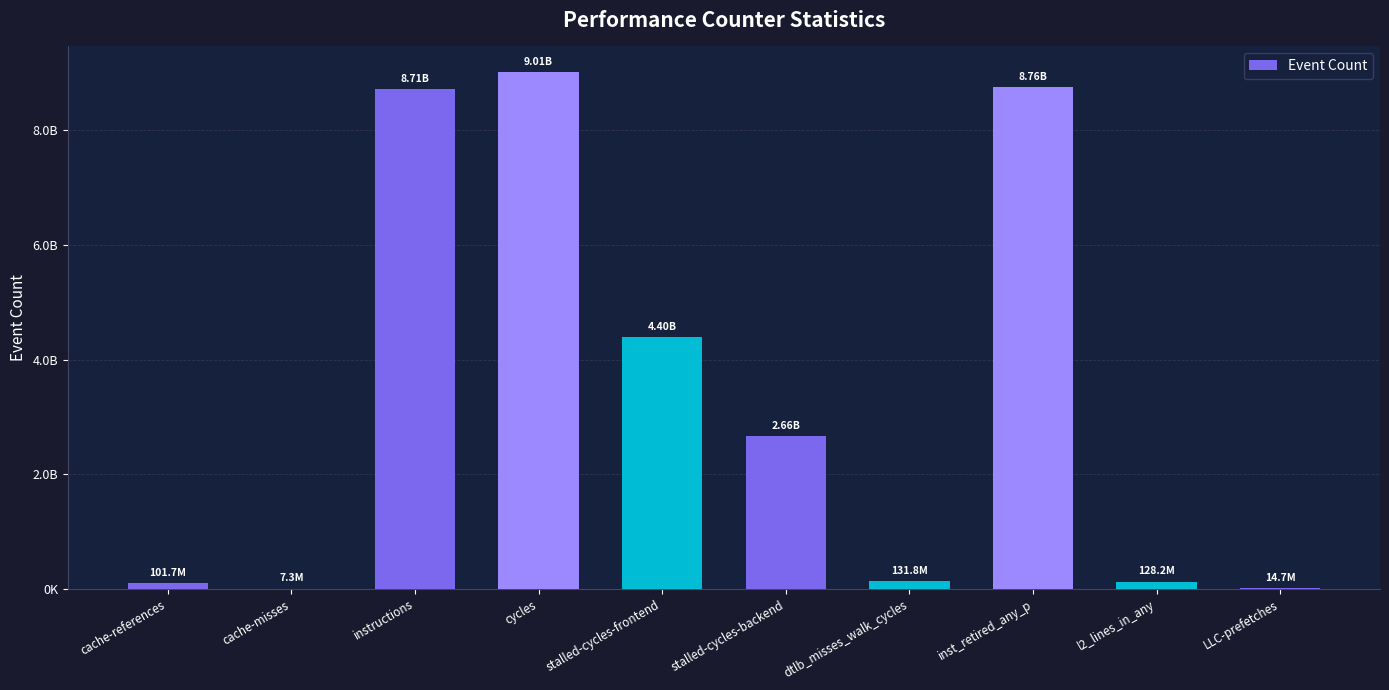

Which label corresponds to the largest value in the chart?

cycles